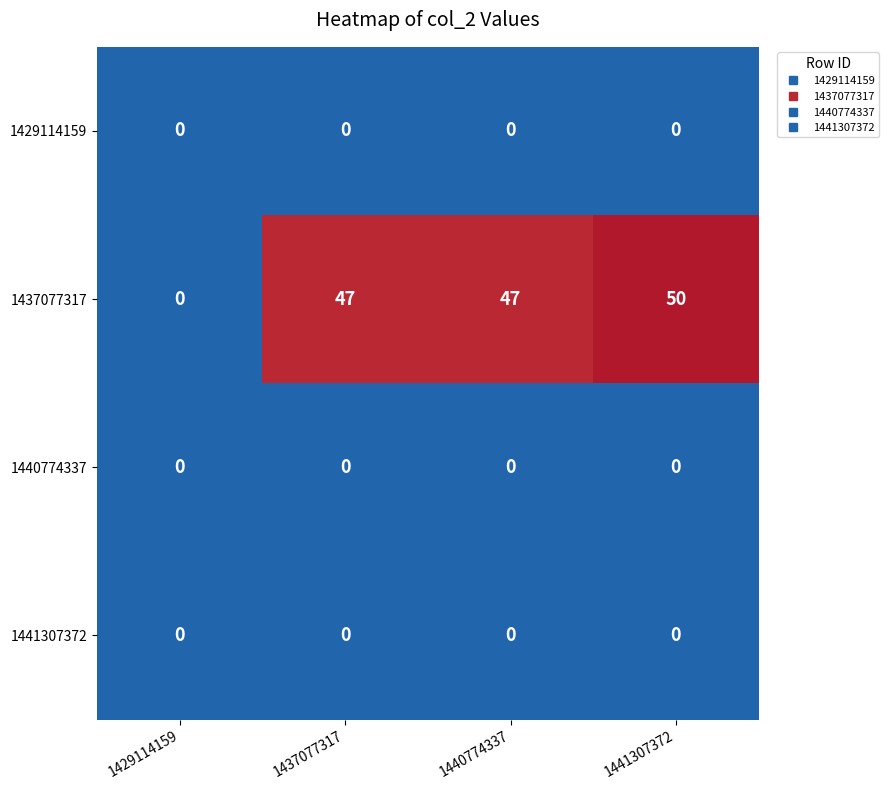

Which category has the highest value in the 1437077317 series?

1441307372